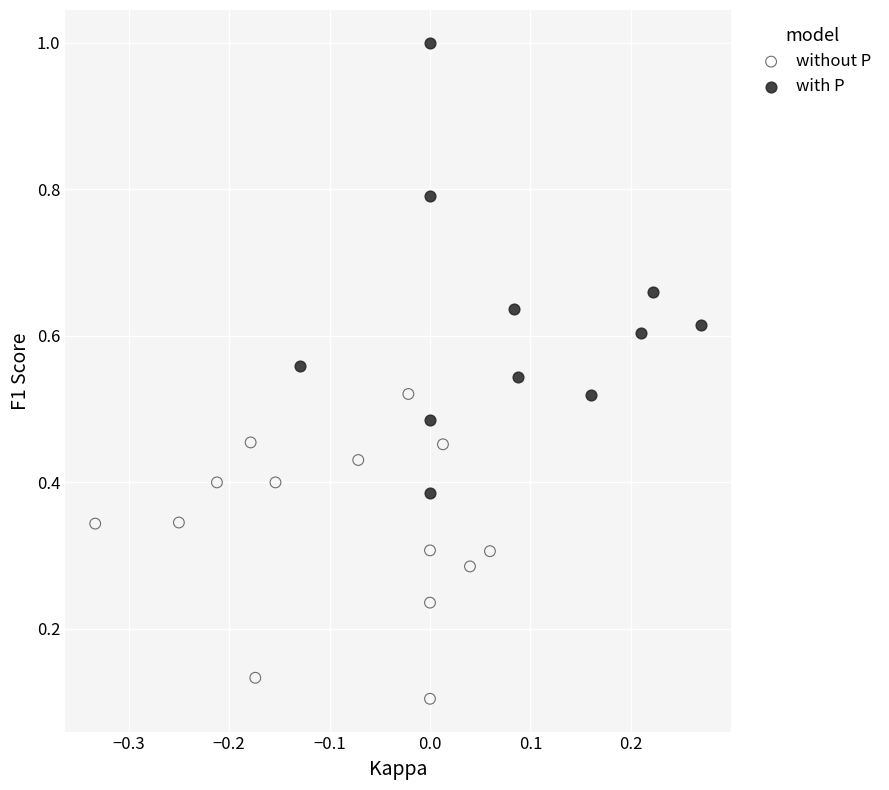

Which series reaches the minimum Y coordinate?

without P